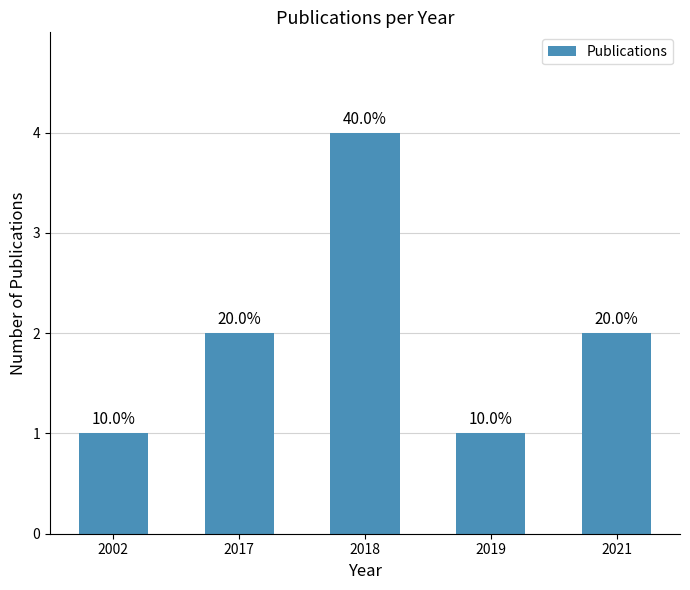

Rank the categories by value from lowest to highest.

2002, 2019, 2017, 2021, 2018